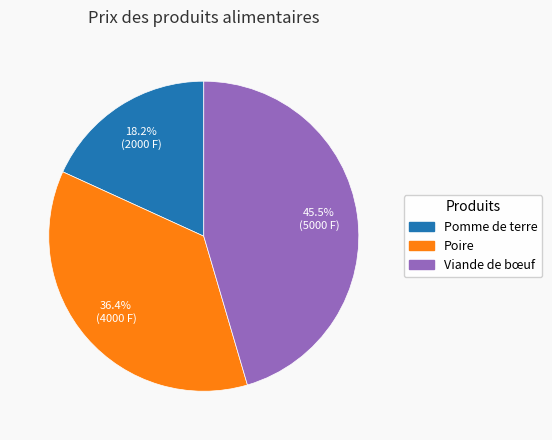

Does any single category account for the majority?

No